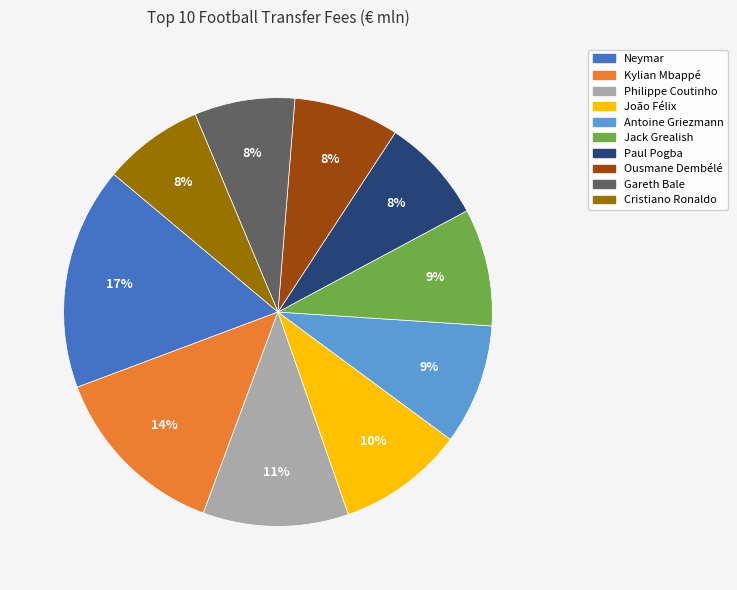

Do Neymar and João Félix together represent more than half of the pie?

No